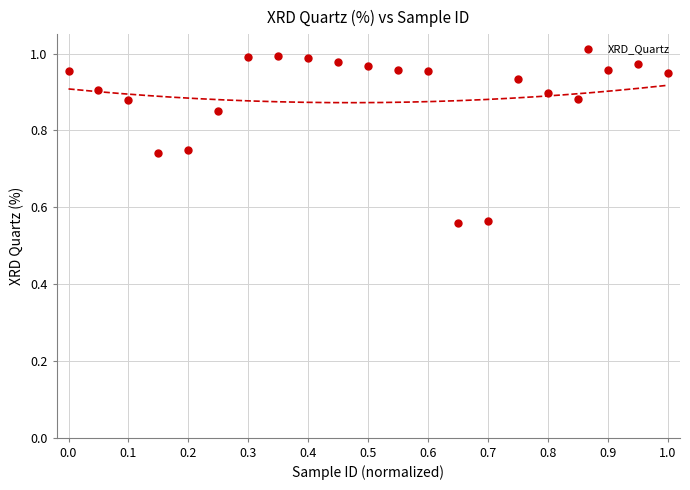

What is the range of Y values (max minus min)?

0.4